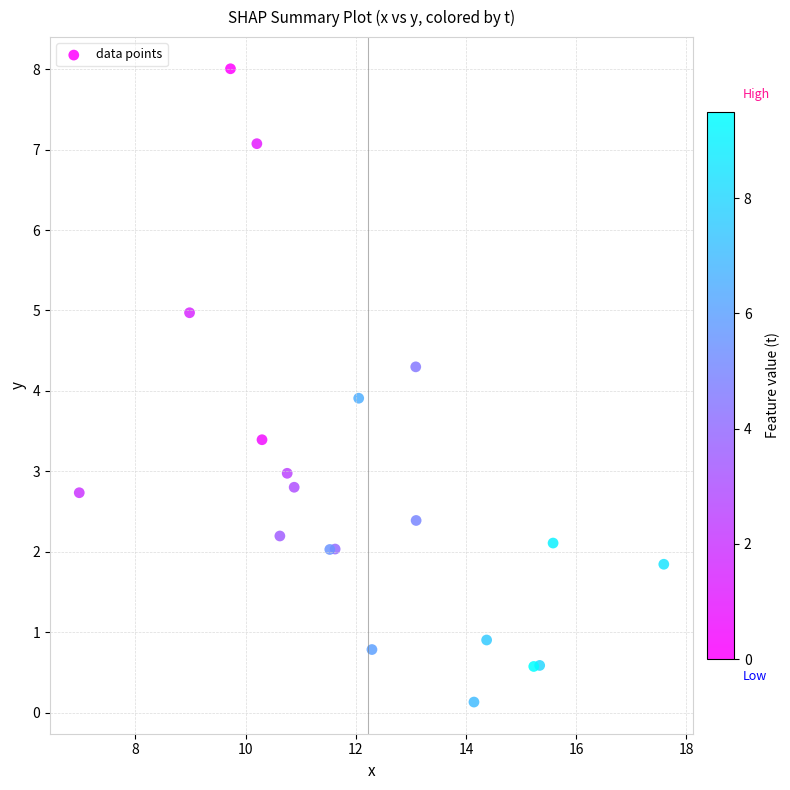

What Y value in the scatter plot is closest to 4?

3.9